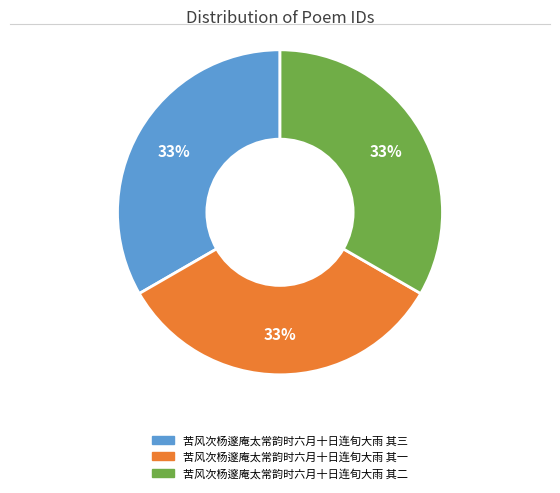

Does 苦风次杨邃庵太常韵时六月十日连旬大雨 其一 represent more than half of the total?

No